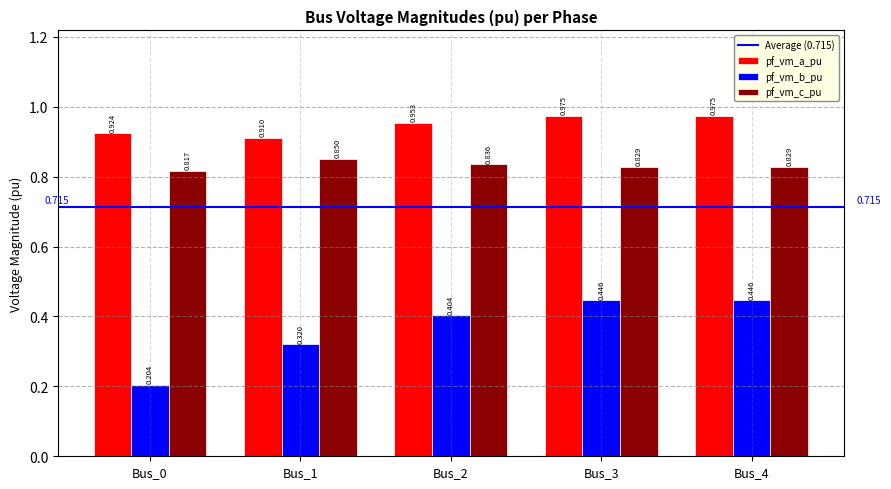

At Bus_0, list the series in order from smallest to largest.

pf_vm_b_pu, pf_vm_c_pu, pf_vm_a_pu